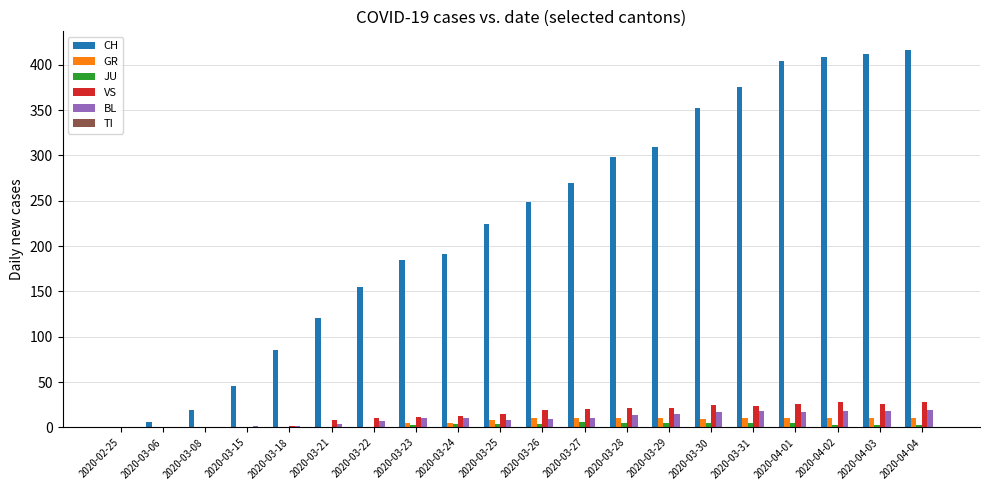

What is the sum of all JU values?

55